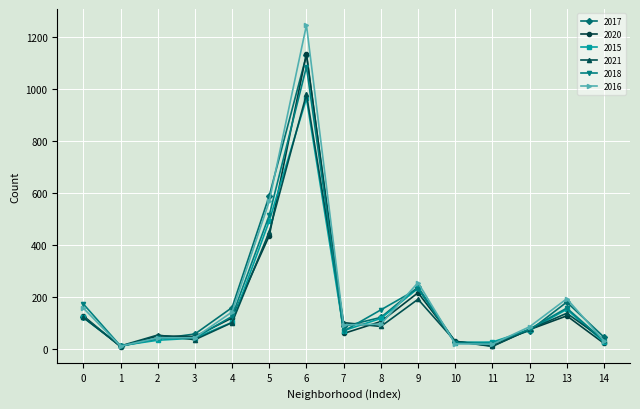

How many lines are shown in the chart?

6